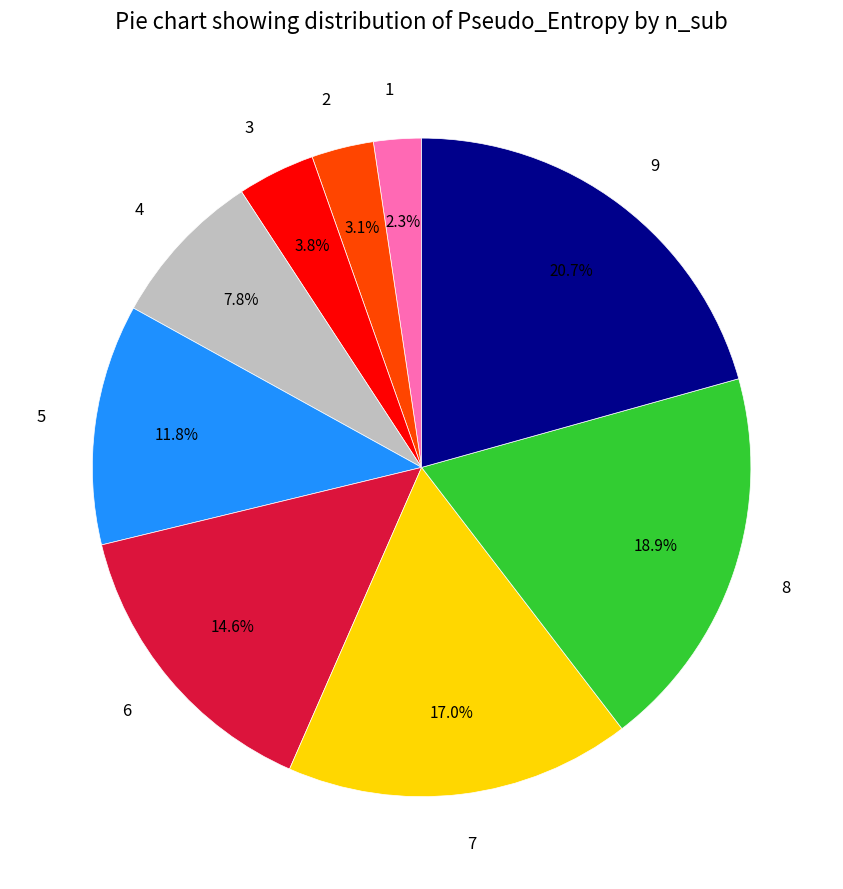

Approximately how many times larger is the value at 8 compared to 5?

1.6